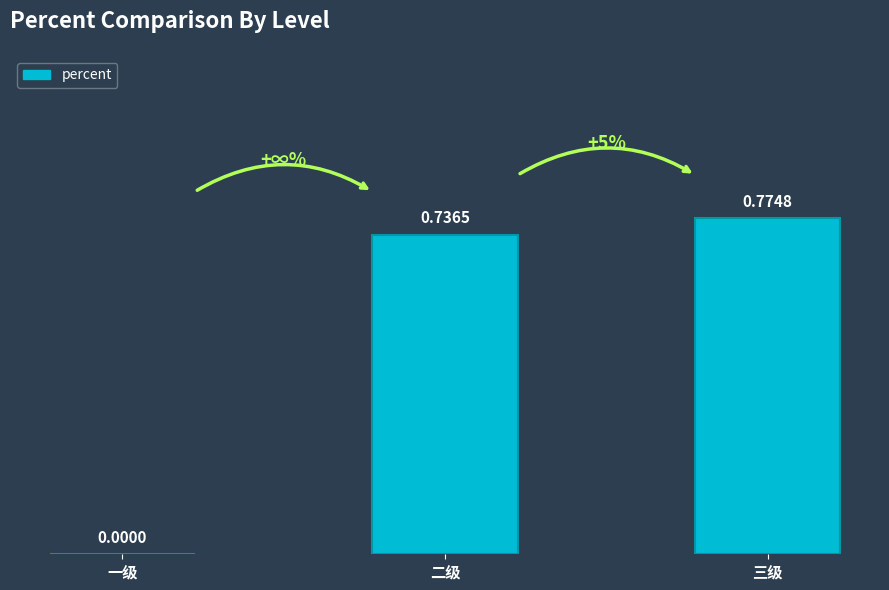

What is the sum of all values?

1.5